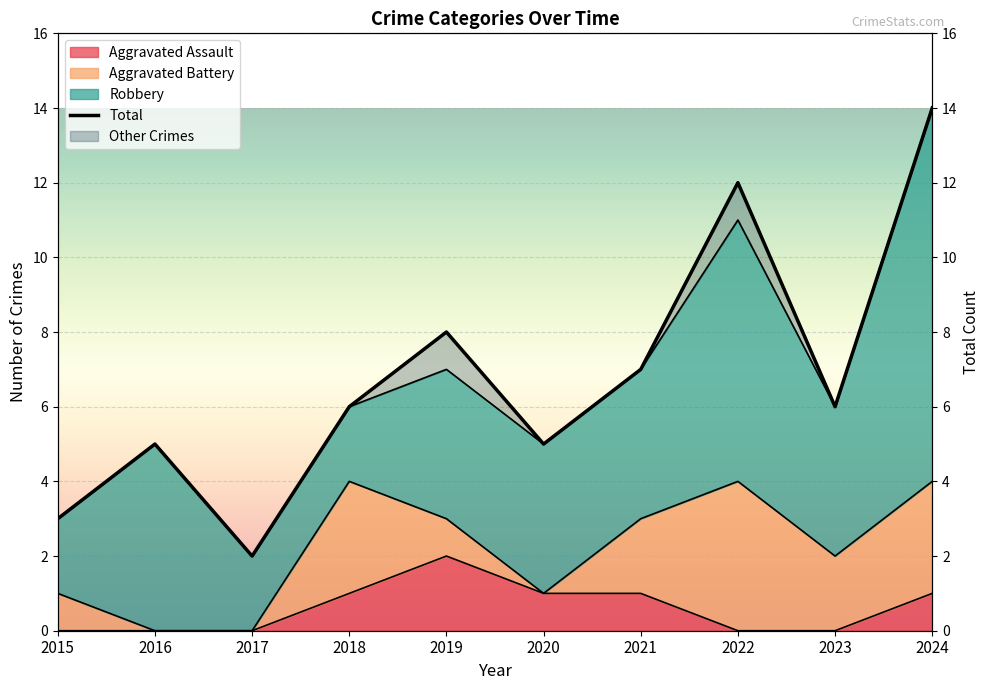

True or false: Total and Aggravated Assault cross at least once.

False